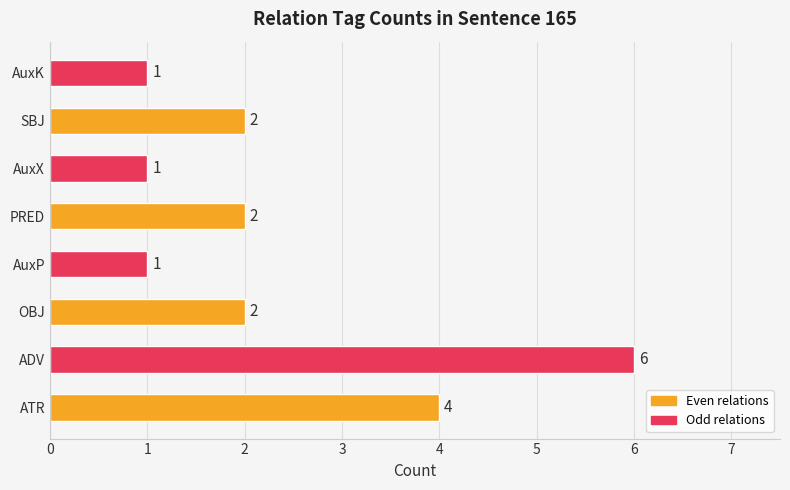

The chart shows a value of 1 at AuxP. True or false?

True